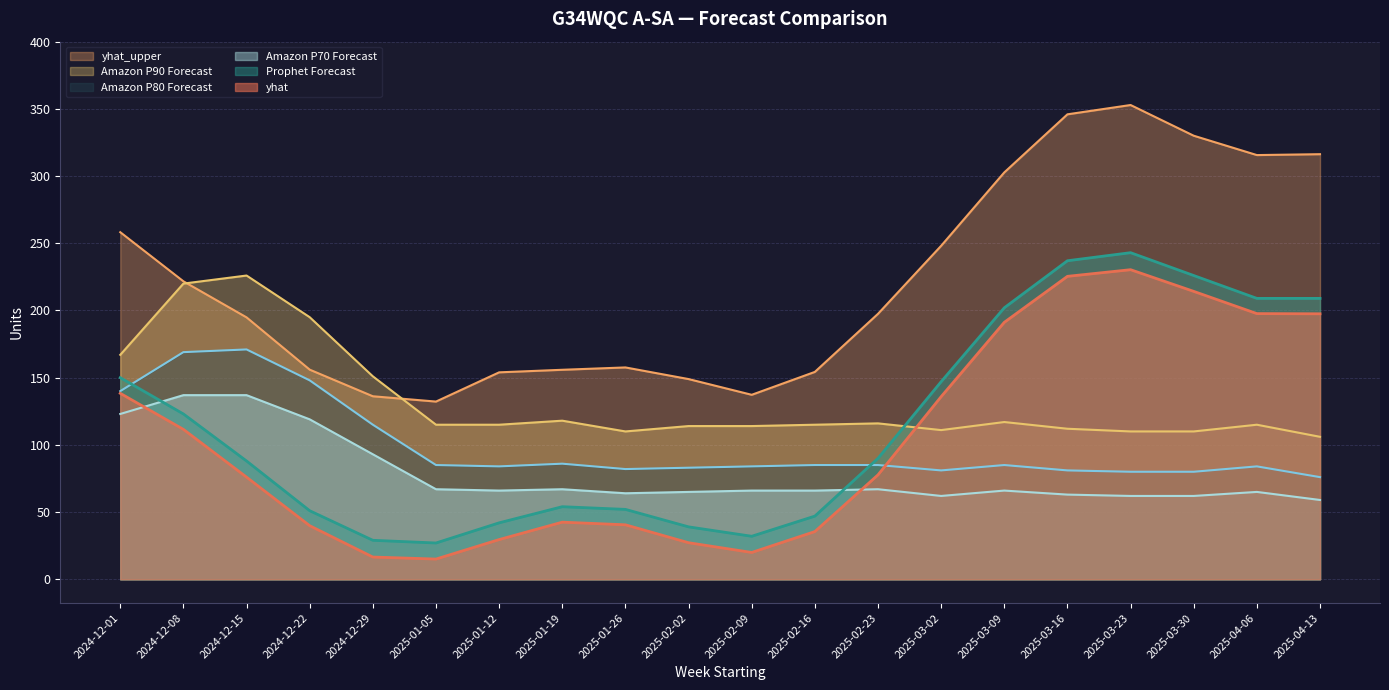

How many series are shown in this chart?

6